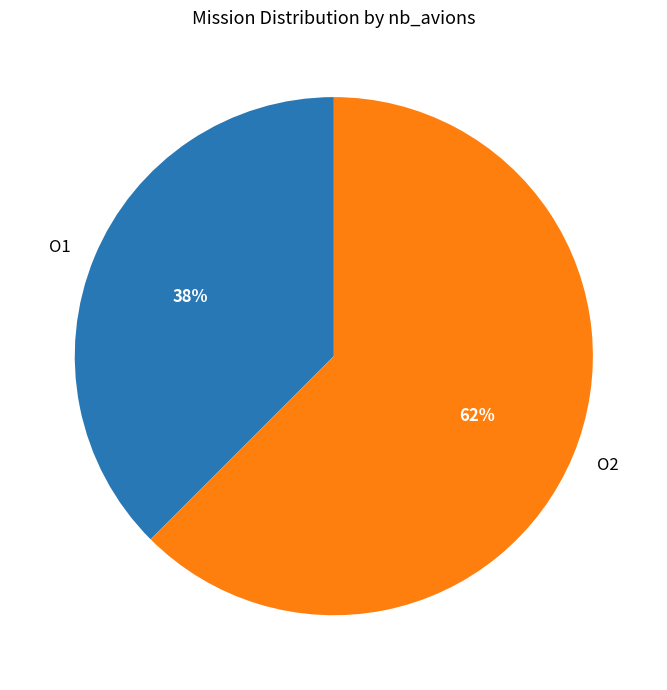

To the nearest percent, what is the combined percentage of O1 and O2?

100%